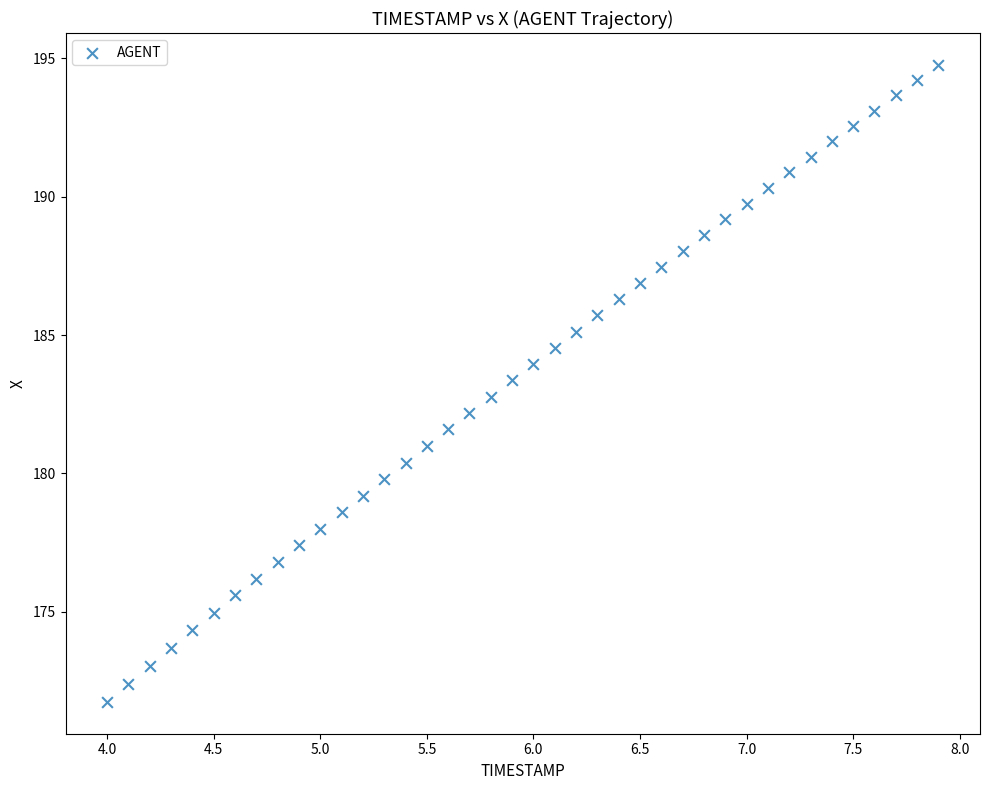

What is the range of Y values (max minus min)?

23.0